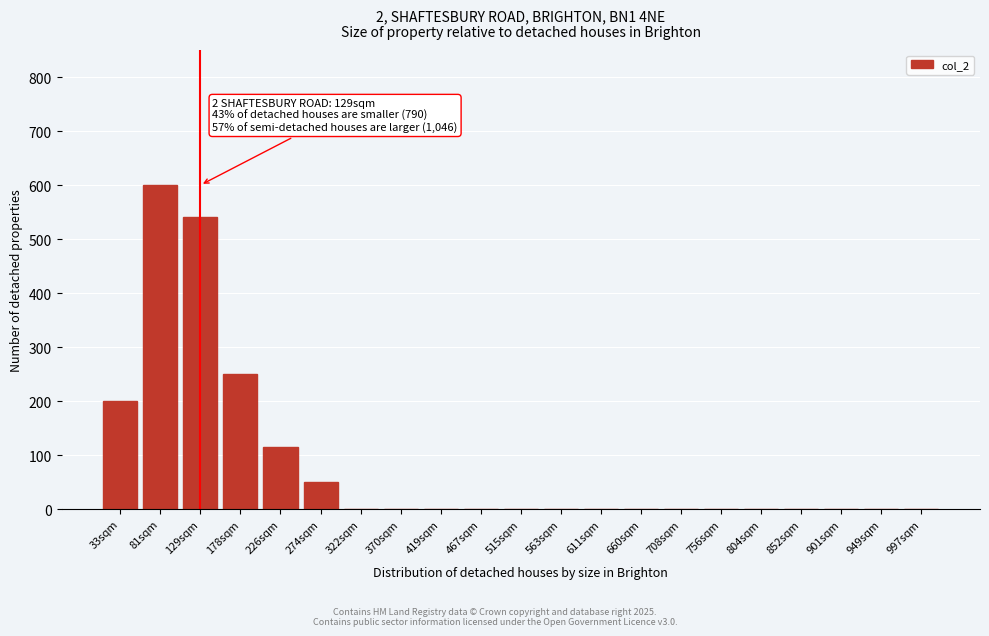

Reading left to right, extract all data points from this chart.

33sqm=200	81sqm=600	129sqm=540	178sqm=250	226sqm=115	274sqm=50	322sqm=0	370sqm=0	419sqm=0	467sqm=0	515sqm=0	563sqm=0	611sqm=0	660sqm=0	708sqm=0	756sqm=0	804sqm=0	852sqm=0	901sqm=0	949sqm=0	997sqm=0